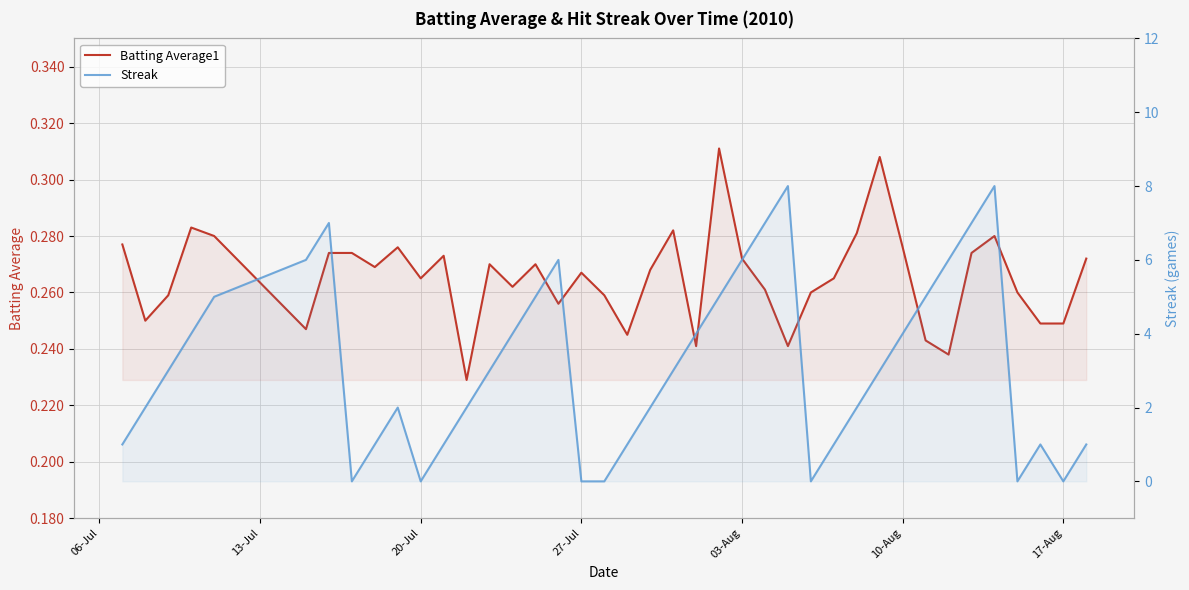

How many values in the Streak series are below 3?

19